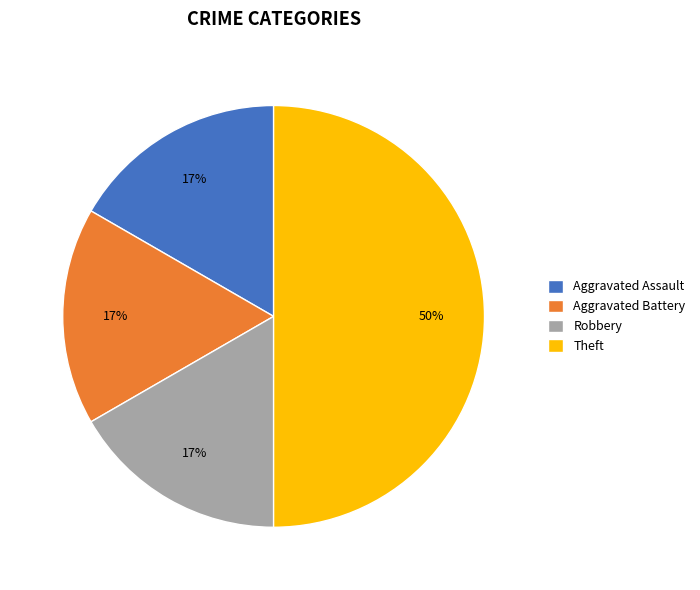

Does Aggravated Battery represent more than half of the total?

No